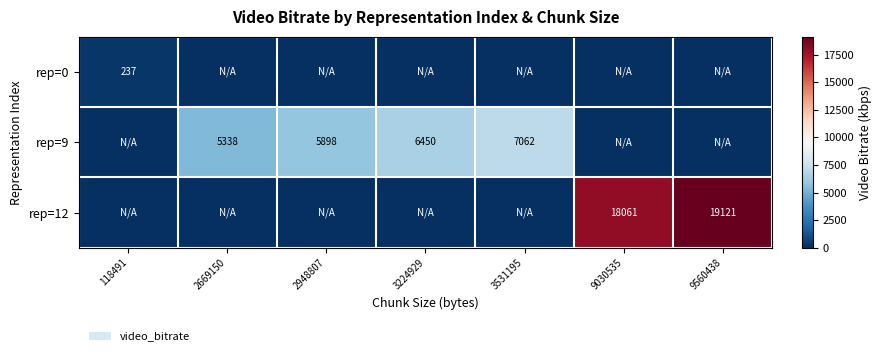

The rep=9 series shows 3737 at 2948807. True or false?

False